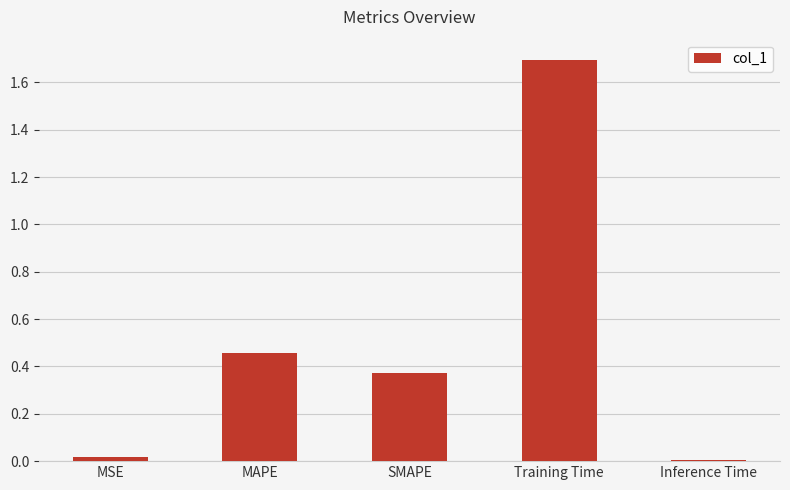

What is the difference between the maximum and second lowest values?

1.7